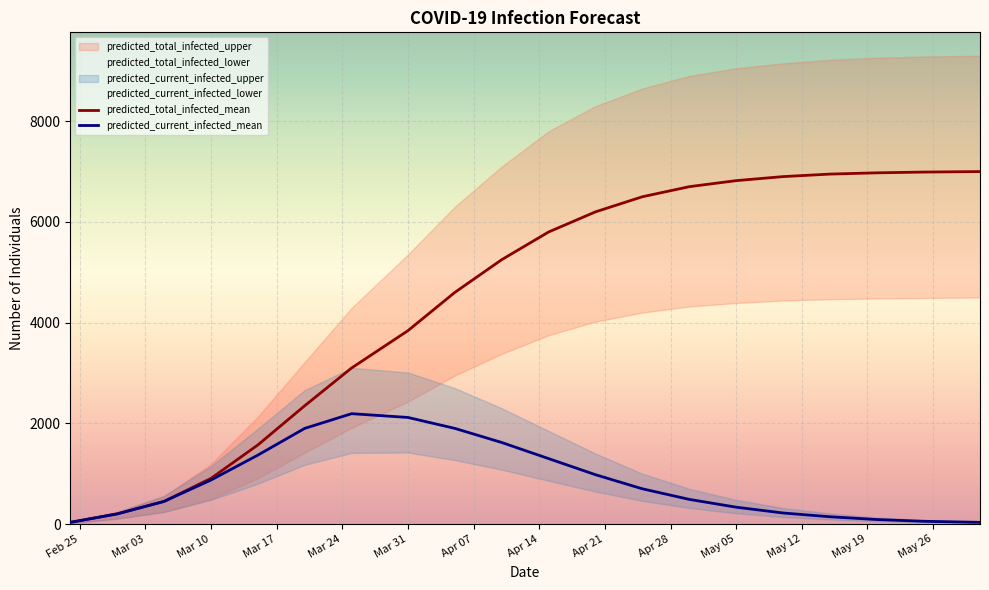

In predicted_current_infected_mean, how many points are higher than both neighbors (excluding endpoints)?

1